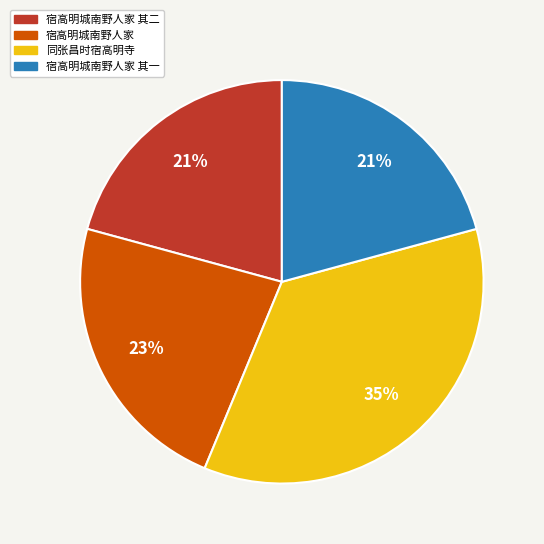

Which category has the biggest portion of the pie?

同张昌时宿高明寺